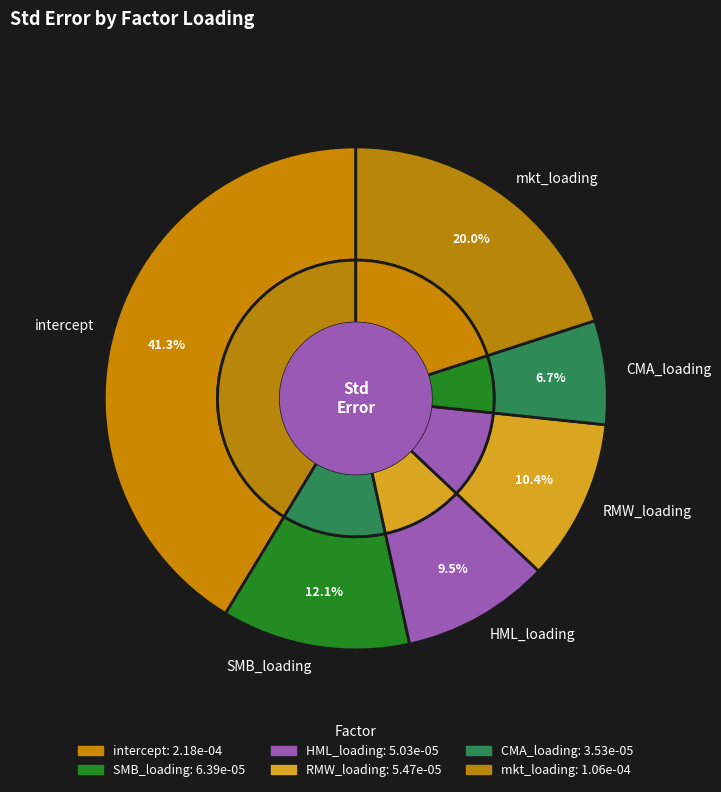

True or false: intercept accounts for 52% of the total.

False